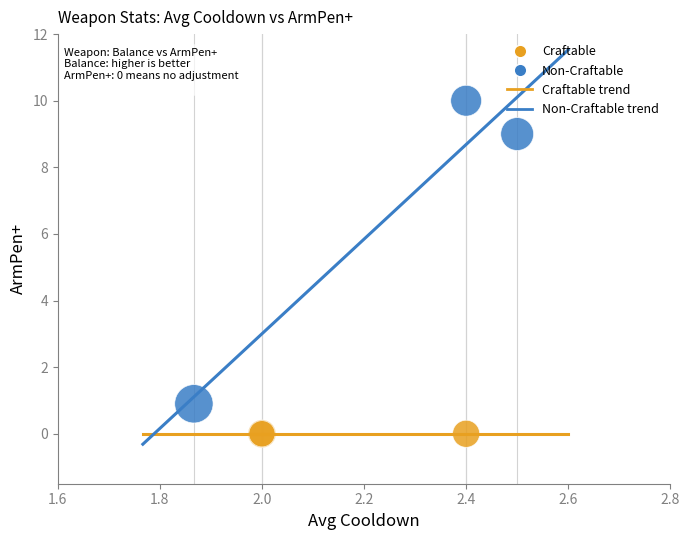

Which series contains the highest Y value?

Non-Craftable